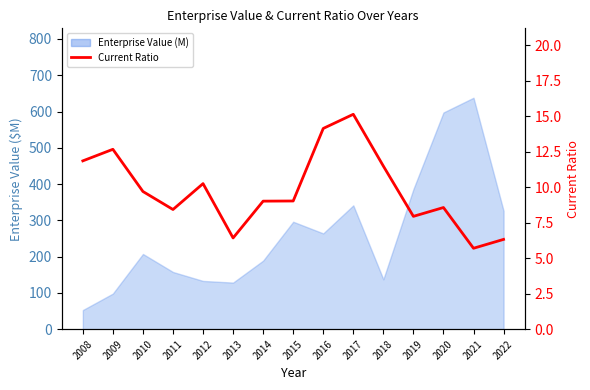

Reading left to right, extract all data points from this chart.

11.9	12.7	9.7	8.4	10.3	6.4	9.0	9.0	14.1	15.1	11.5	8.0	8.6	5.7	6.3